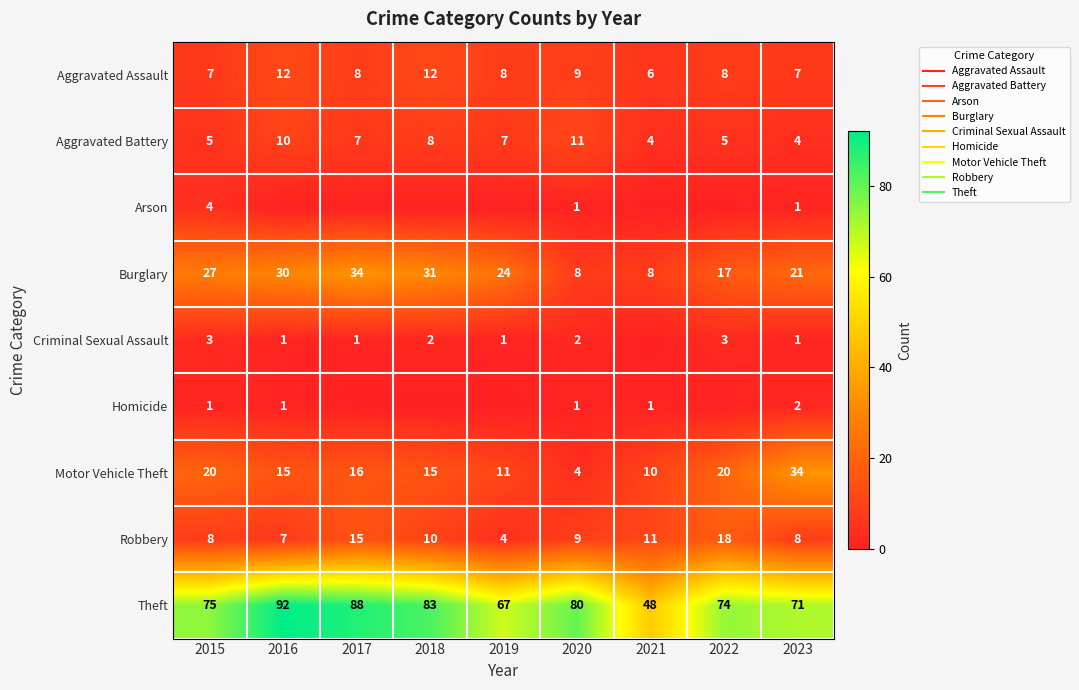

At which label does Motor Vehicle Theft reach its peak?

2023